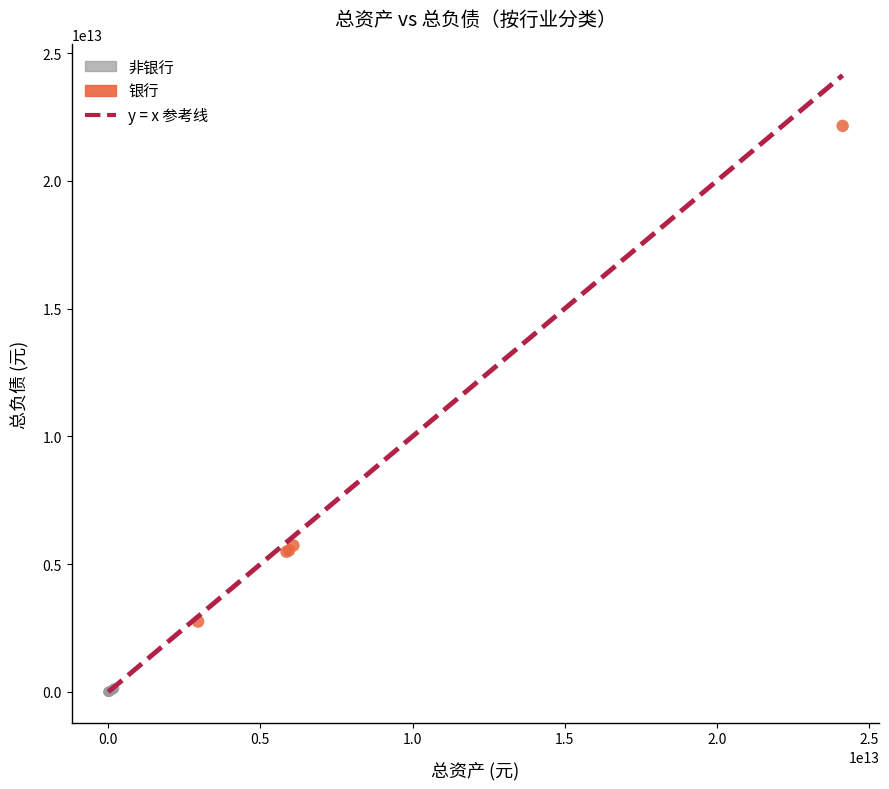

Which series reaches the maximum Y coordinate?

银行